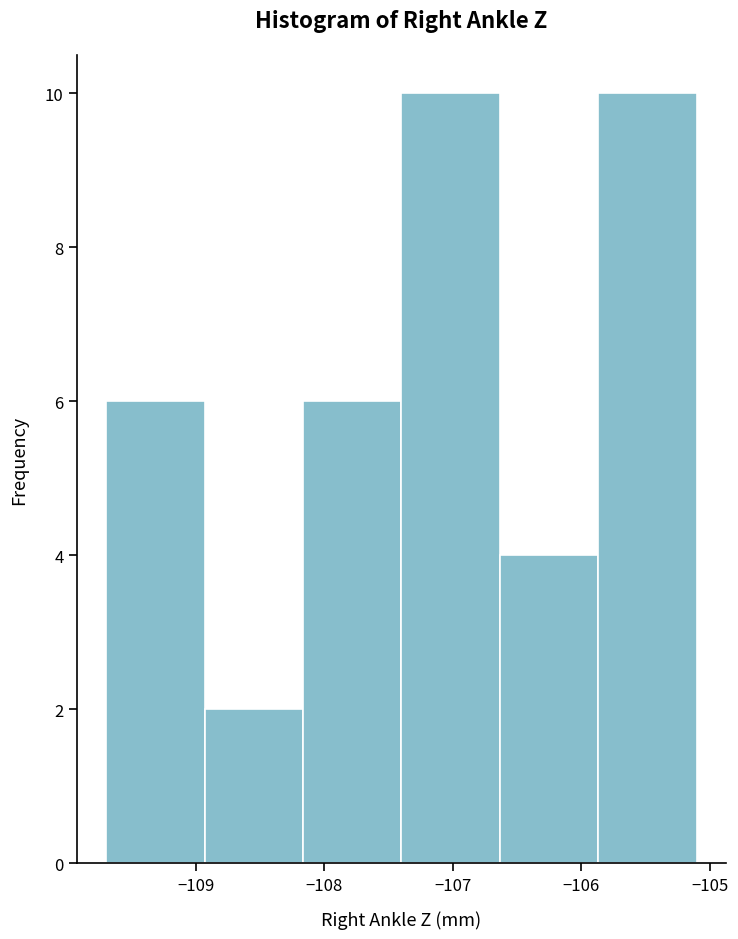

Reading left to right, transcribe this chart: for each bar, give the range it covers on the x-axis and its height. Neither the bar edges nor the heights are printed on the chart, so give them approximately, as read against the axes.

-109.7 to -108.9: 6
-108.9 to -108.2: 2
-108.2 to -107.4: 6
-107.4 to -106.6: 10
-106.6 to -105.9: 4
-105.9 to -105.1: 10